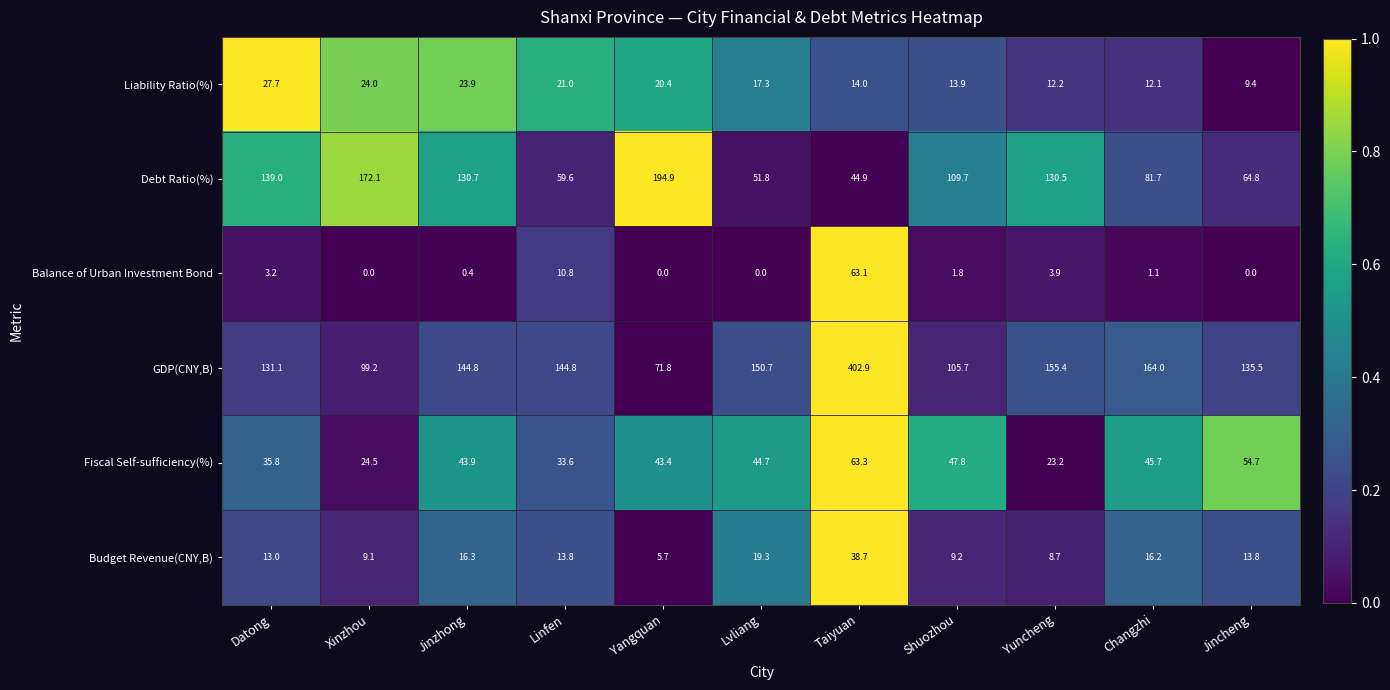

List the series in order of their peak value, highest first.

GDP(CNY,B), Debt Ratio(%), Fiscal Self-sufficiency(%), Balance of Urban Investment Bond, Budget Revenue(CNY,B), Liability Ratio(%)